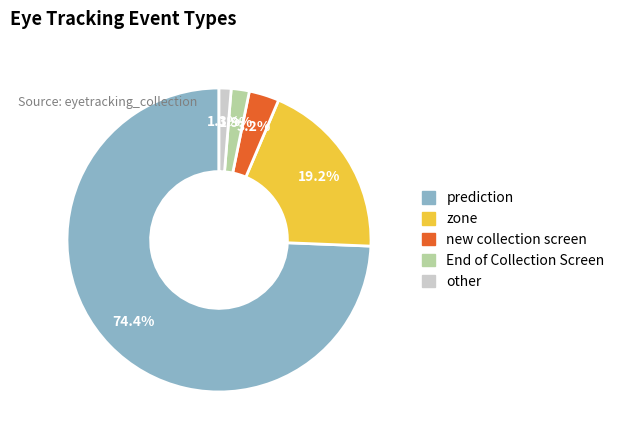

Which slice is the smallest?

other